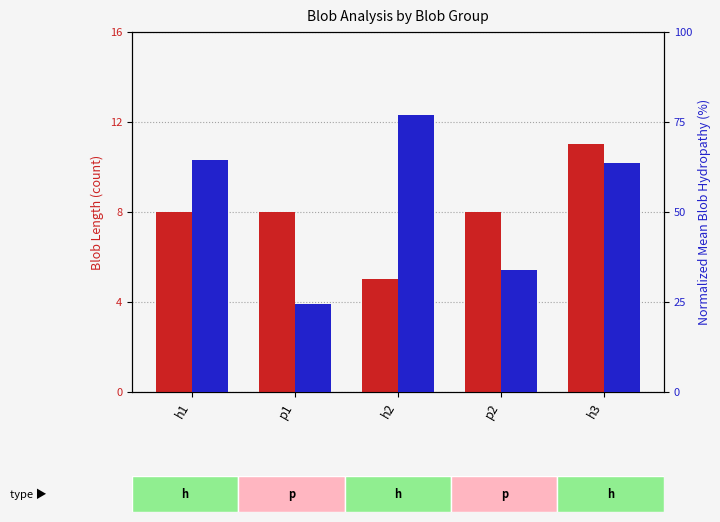

What is the value of the count bar at the 2nd from the left?

8.0